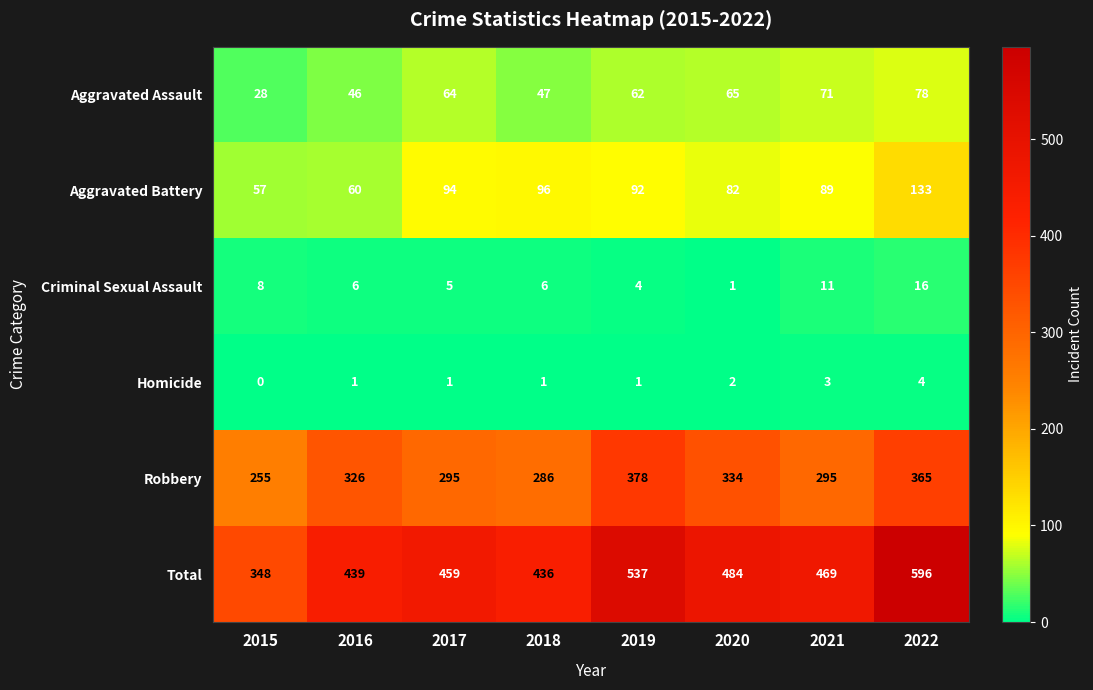

What is the total value across all series at 2022?

1192